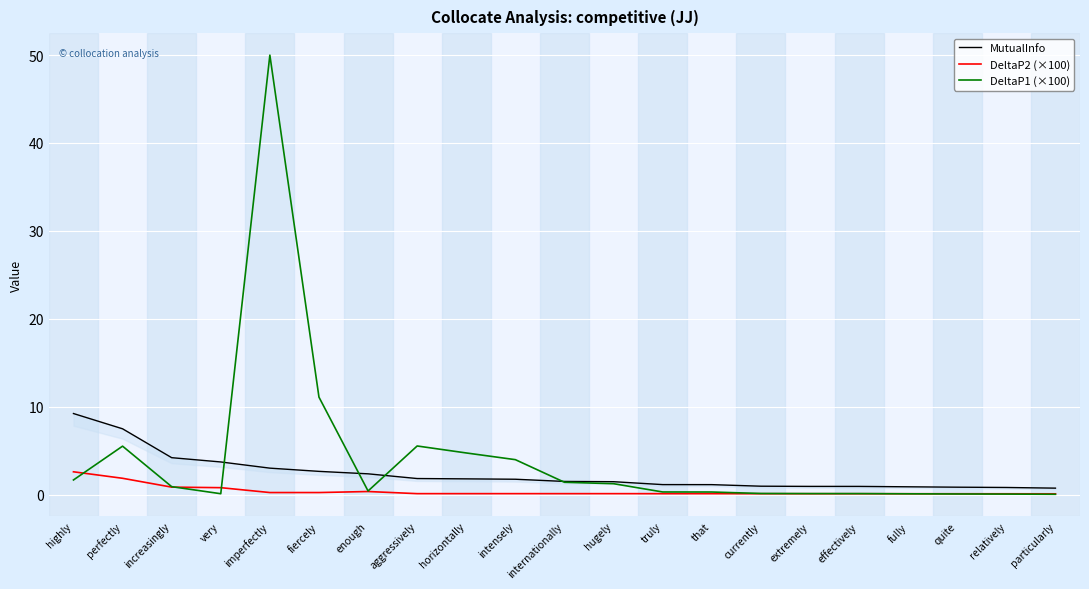

Rank the series by their maximum value, from highest to lowest.

DeltaP1 (×100), MutualInfo, DeltaP2 (×100)